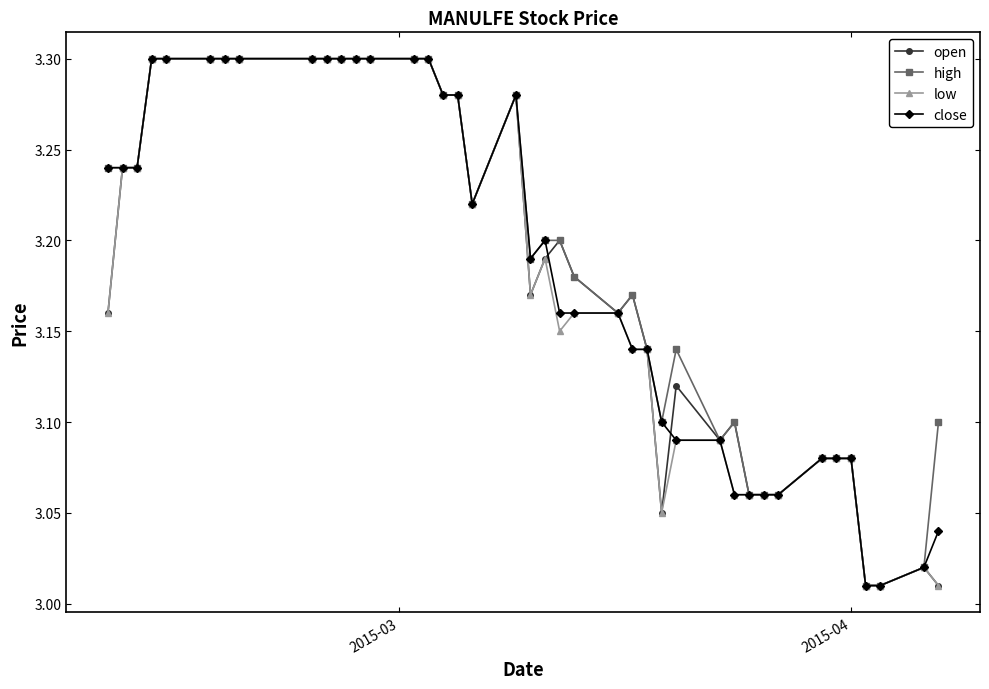

At how many categories does at least one series exceed 3?

40